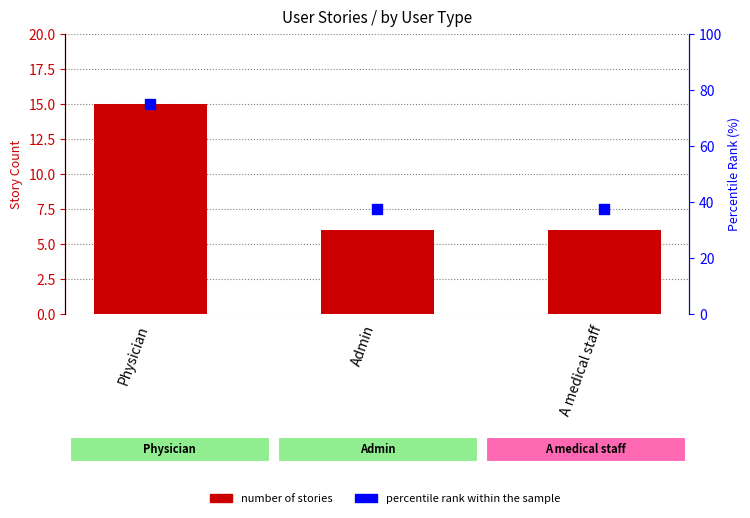

Which series contains the lowest Y value?

Number of Stories